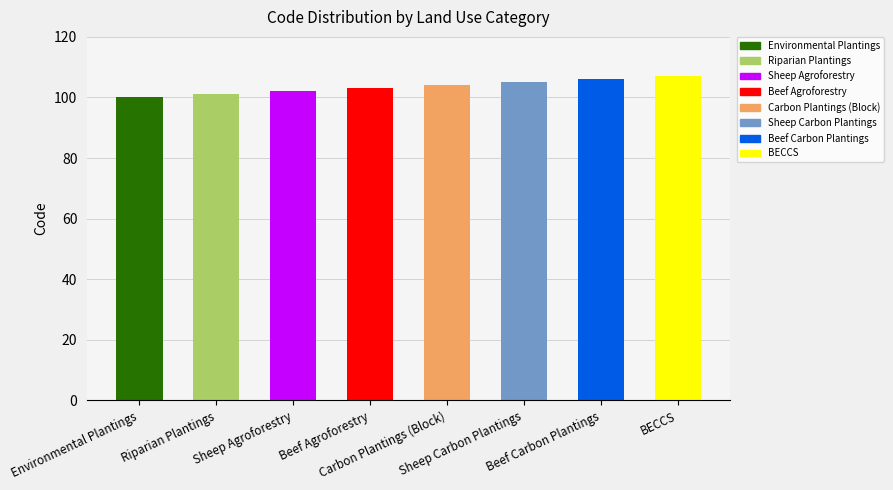

What is the sum of the values at Riparian Plantings and Environmental Plantings?

201